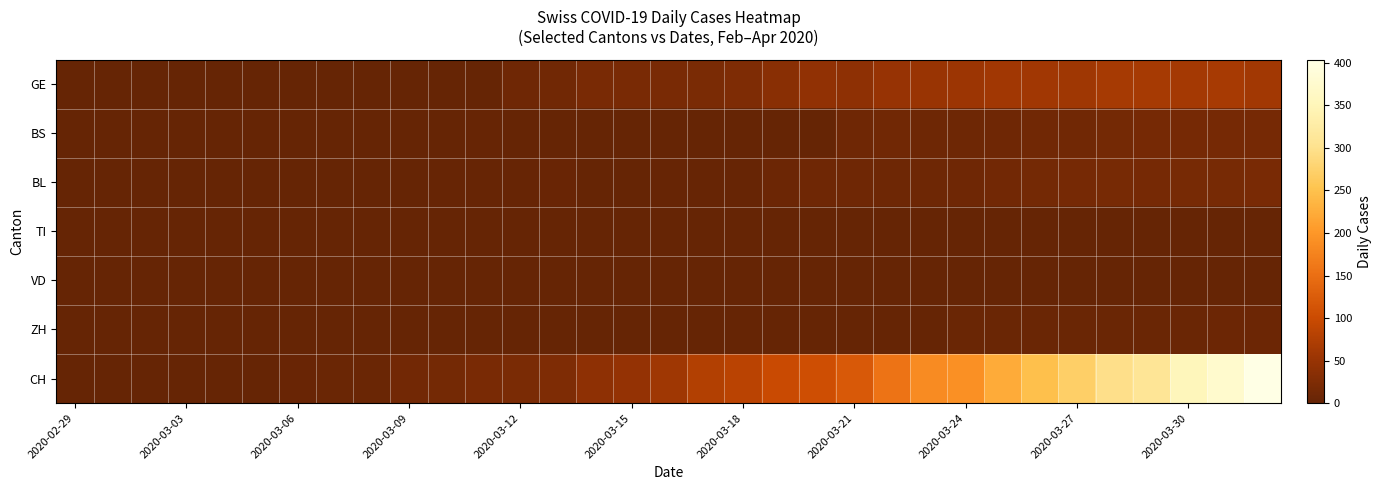

Which series has the widest spread of values?

CH